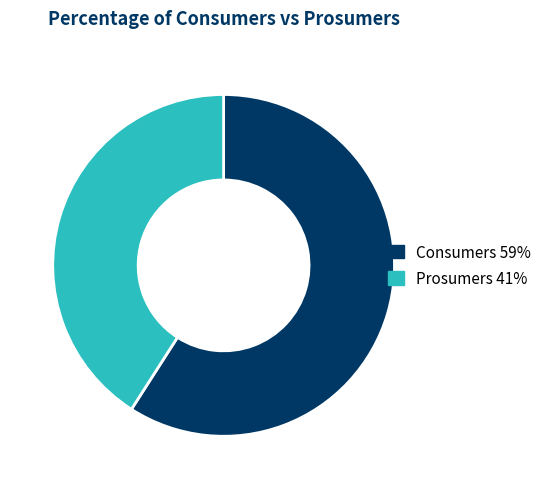

Is the sum of Consumers and Prosumers greater than half?

Yes